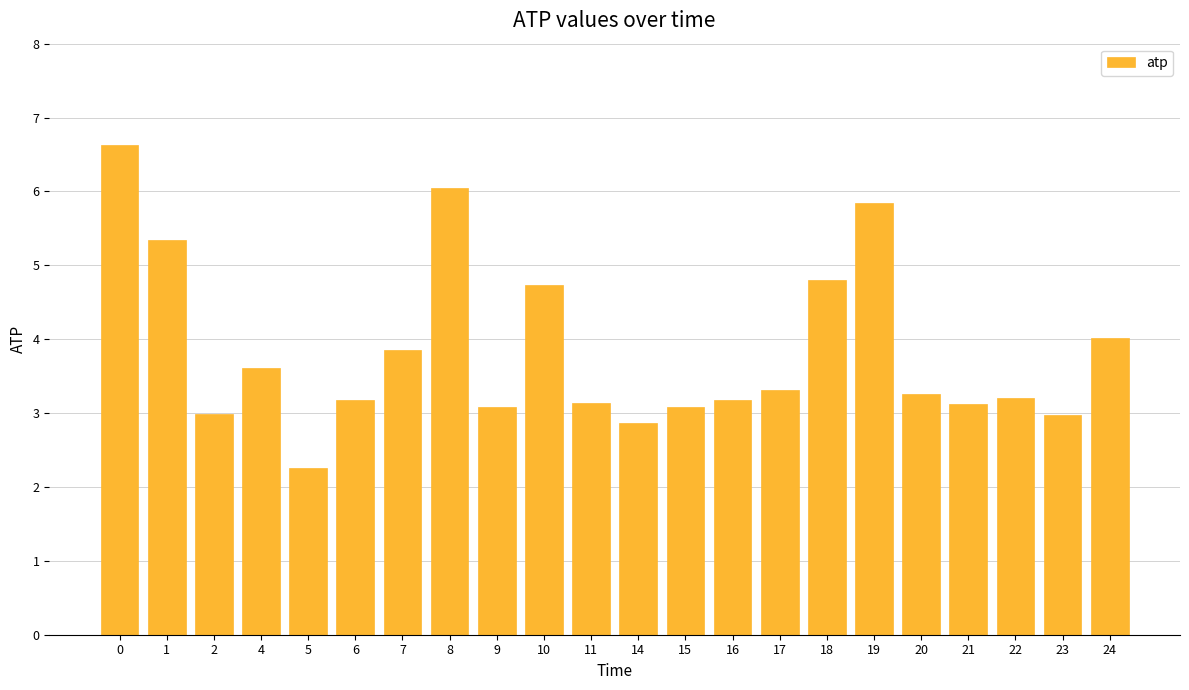

At which label is the value closest to 4?

24